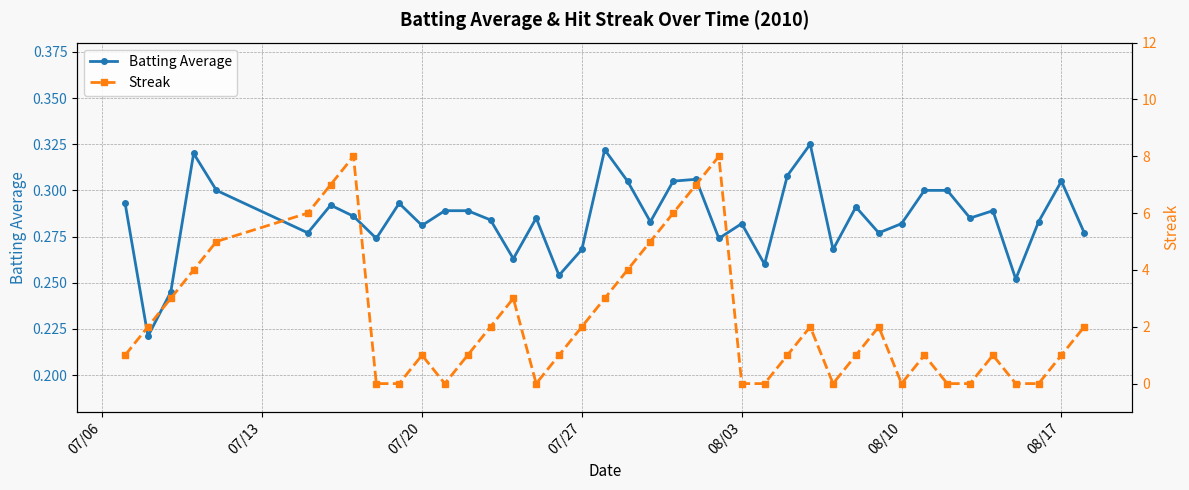

Count the number of data series in this chart.

2